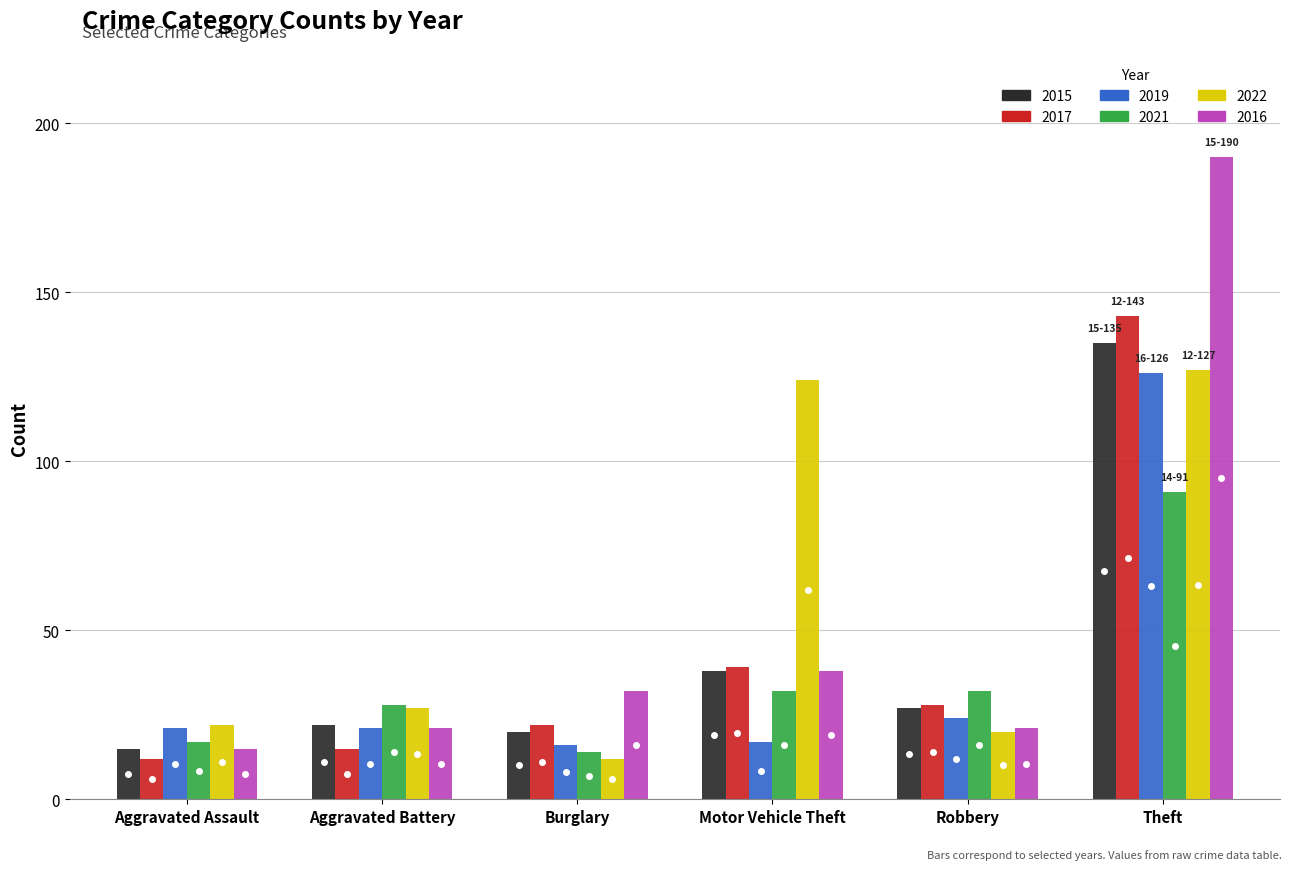

Between Motor Vehicle Theft and Robbery, which is larger?

Motor Vehicle Theft